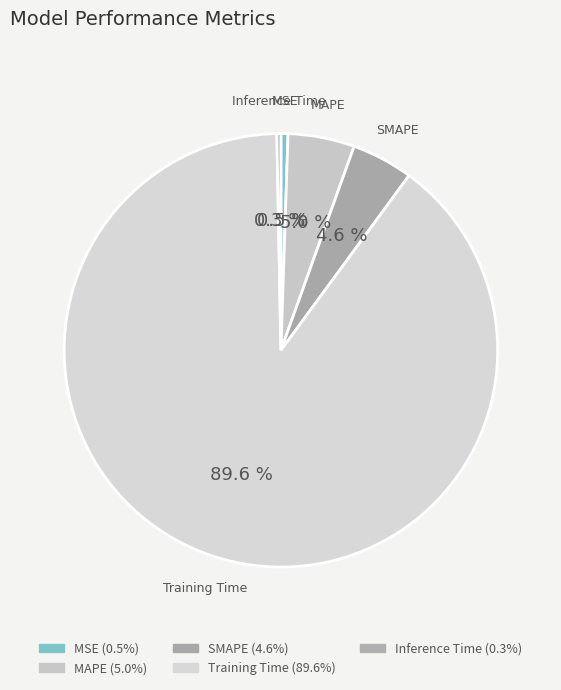

To the nearest percent, what is the difference between the largest and smallest slice percentages?

89%